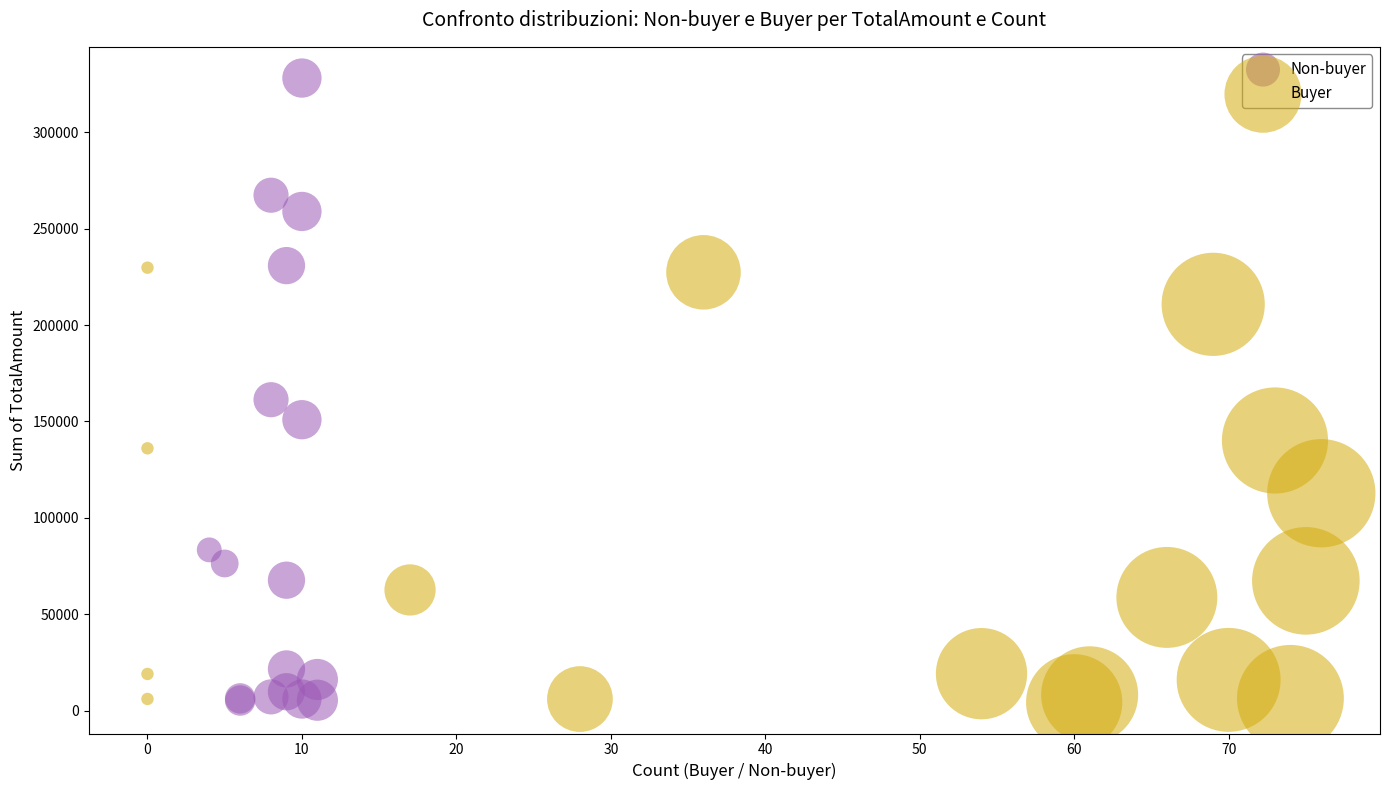

Which series reaches the maximum Y coordinate?

Non-buyer